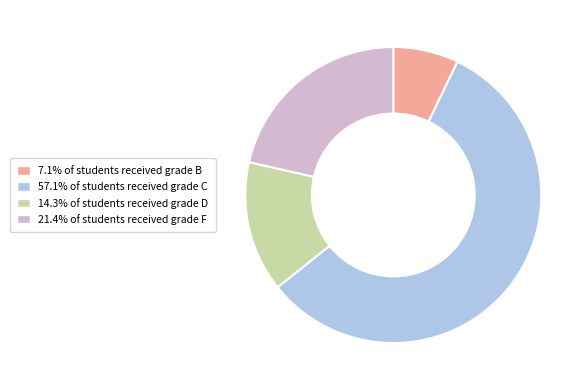

Combined, do 14.3% of students received grade D and 57.1% of students received grade C account for over 50%?

Yes